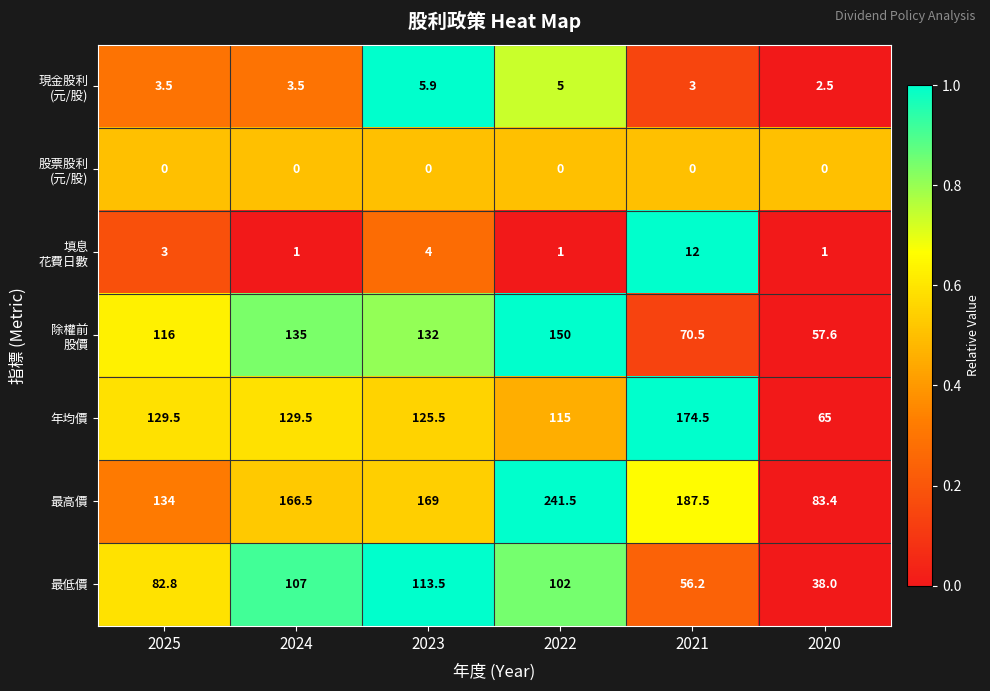

At which label is 最高價 closest to 162?

2024